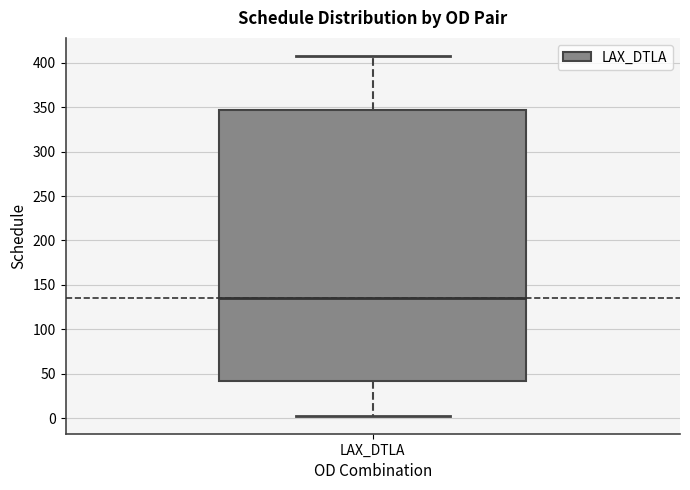

Read this box plot against the y-axis: the position of the median line, the range covered by the box, and the ends of both whiskers. The values are not printed on the chart, so give them approximately, as read against the axis.

median 135, box 40 to 345, whiskers 5 to 410